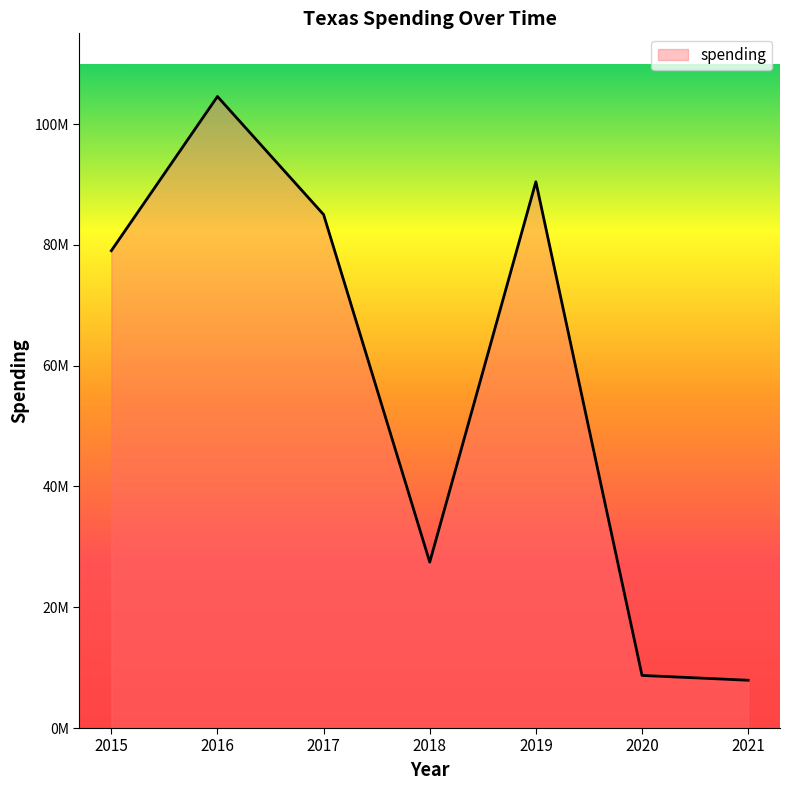

The chart shows a value of 104580007 at 2016. True or false?

True